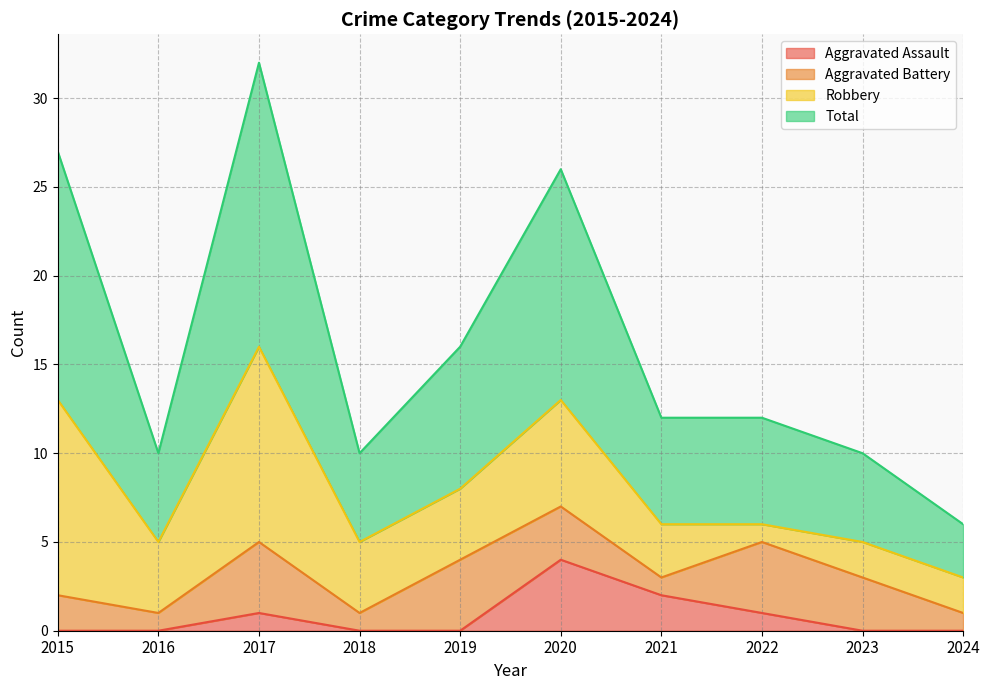

What is the maximum value for Aggravated Assault?

4